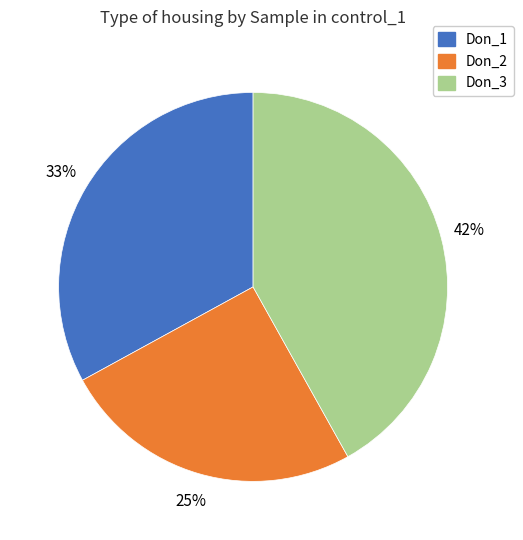

To the nearest percent, what is the average slice percentage?

33%